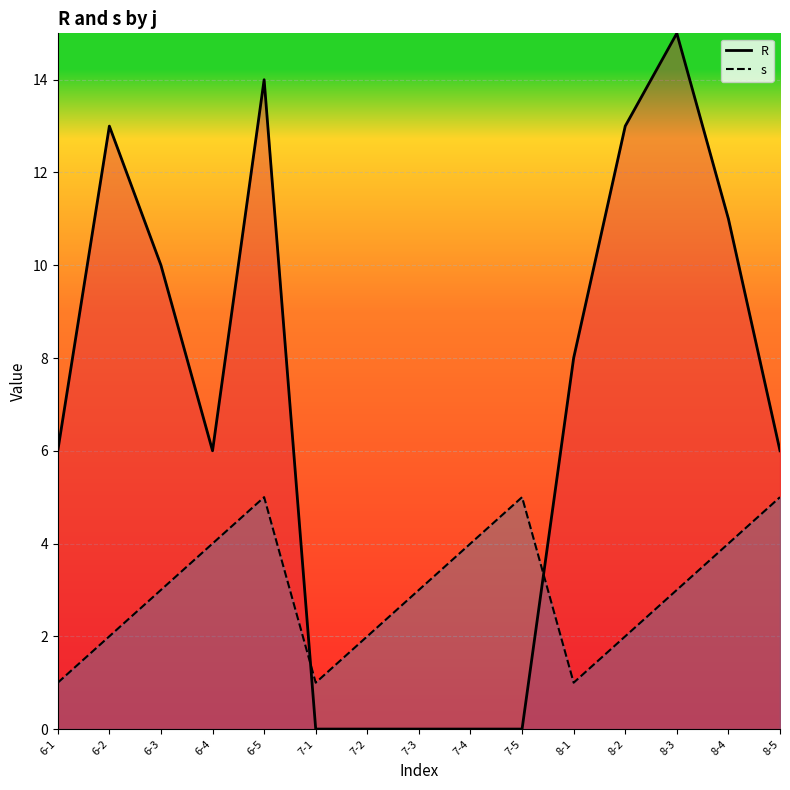

Does the chart display data point markers on the line(s)?

No